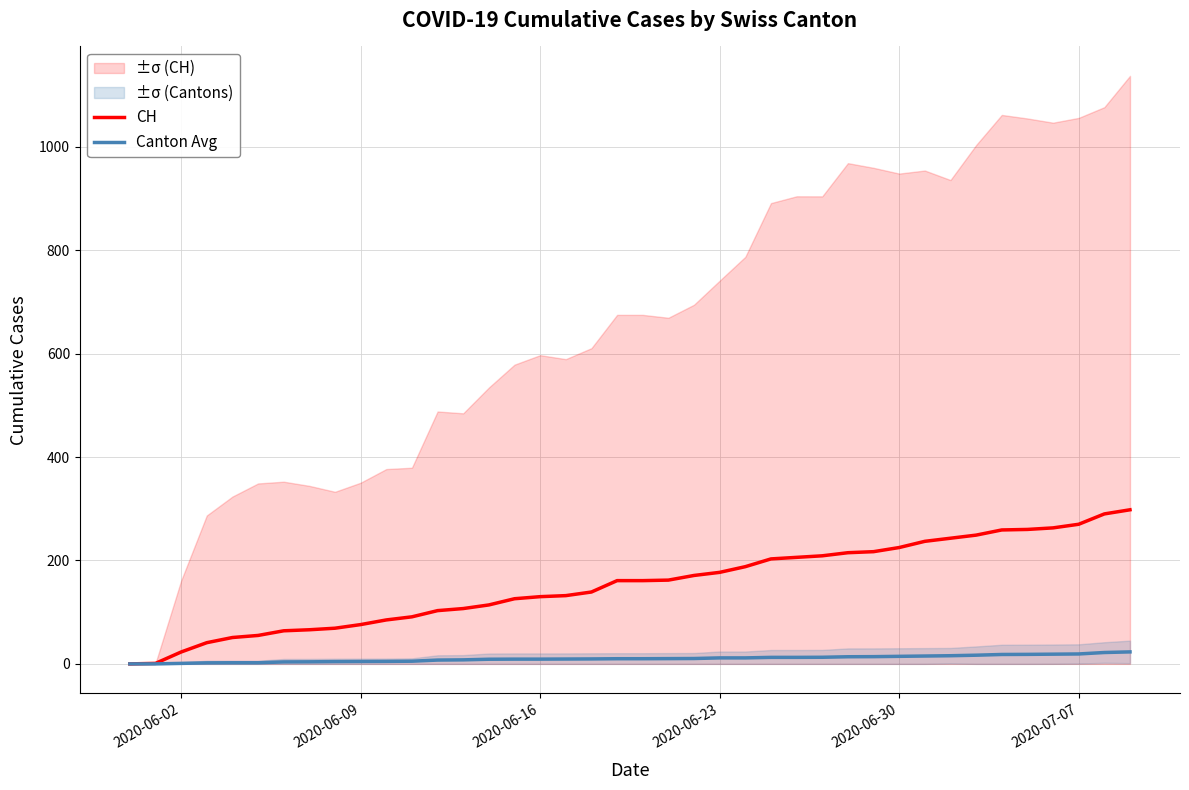

Reading left to right, extract all data points from this chart.

CH: 0.0	1.0	23.0	41.0	51.0	55.0	64.0	66.0	69.0	76.0	85.0	91.0	103.0	107.0	114.0	126.0	130.0	132.0	139.0	161.0	161.0	162.0	171.0	177.0	188.0	203.0	206.0	209.0	215.0	217.0	225.0	237.0	243.0	249.0	259.0	260.0	263.0	270.0	290.0	298.0
Canton Avg: 0.0	0.0	1.0	2.0	2.2	2.2	3.8	4.0	4.4	4.6	4.8	5.2	7.4	7.8	9.0	9.2	9.2	9.4	9.6	10.0	10.0	10.2	10.4	11.6	11.6	12.6	12.6	12.8	13.8	14.0	14.6	15.2	15.8	16.8	18.2	18.4	18.8	19.2	22.0	23.2